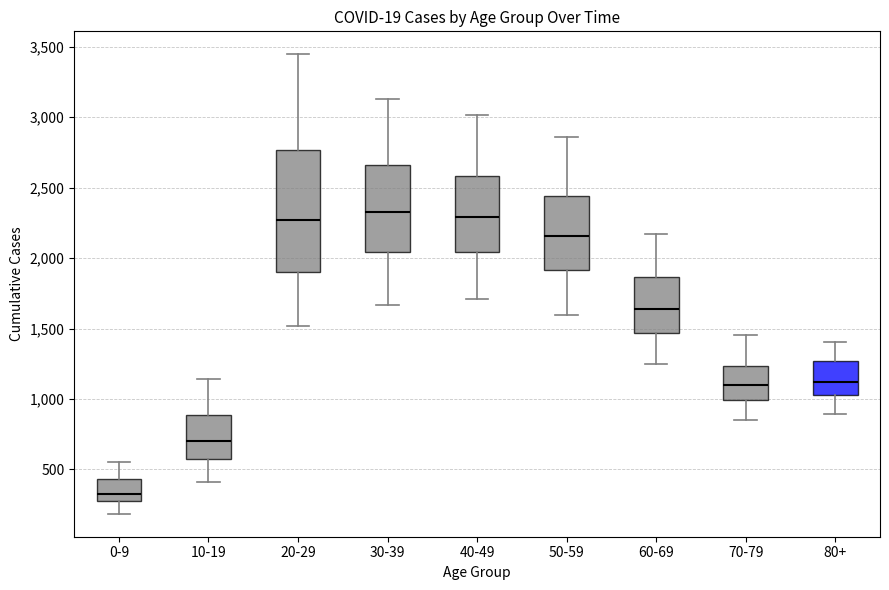

Reading left to right, transcribe this box plot: for each box, give where its median line is, the range the box spans, and where its two whiskers end, as read against the y-axis. The values are not printed on the chart, so give them approximately, as read against the axis.

0-9: median 350, box 250 to 450, whiskers 200 to 550
10-19: median 700, box 600 to 900, whiskers 400 to 1150
20-29: median 2250, box 1900 to 2750, whiskers 1500 to 3450
30-39: median 2350, box 2050 to 2650, whiskers 1650 to 3150
40-49: median 2300, box 2050 to 2600, whiskers 1700 to 3000
50-59: median 2150, box 1900 to 2450, whiskers 1600 to 2850
60-69: median 1650, box 1450 to 1850, whiskers 1250 to 2150
70-79: median 1100, box 1000 to 1250, whiskers 850 to 1450
80+: median 1100, box 1050 to 1250, whiskers 900 to 1400